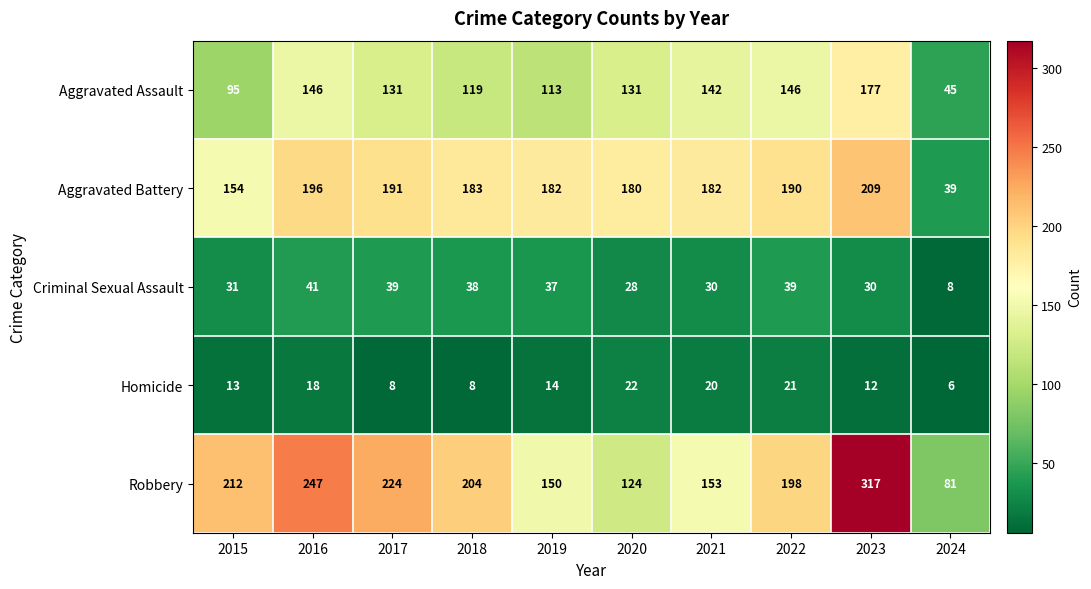

Which series has the largest total across all categories?

Robbery